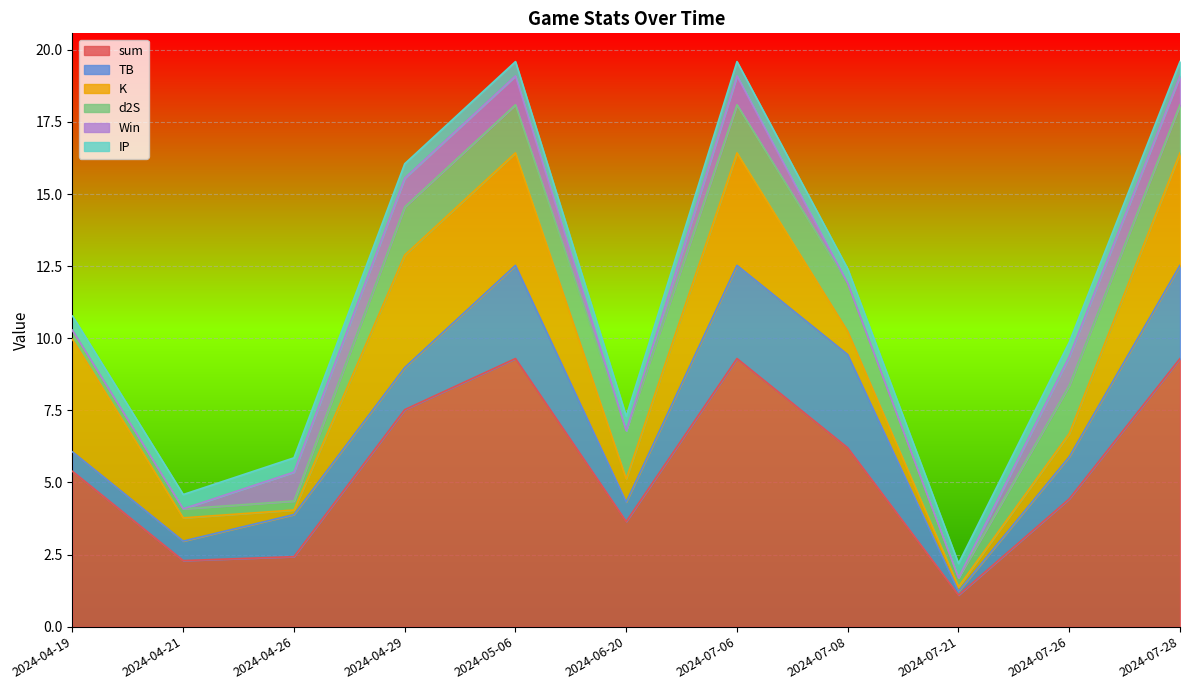

What are all the series names shown in the legend?

sum, TB, K, d2S, Win, IP